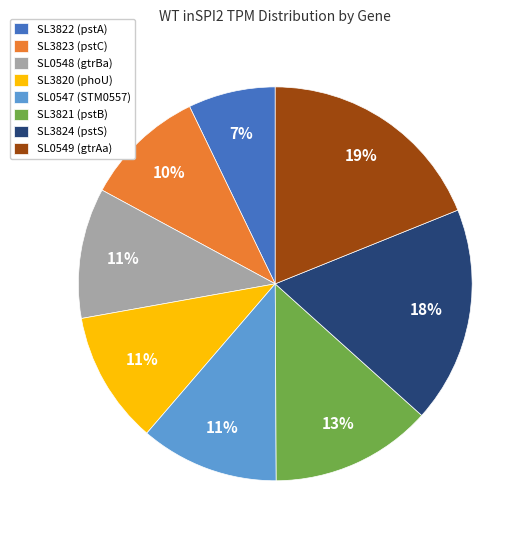

Does SL3820 (phoU) represent more than half of the total?

No